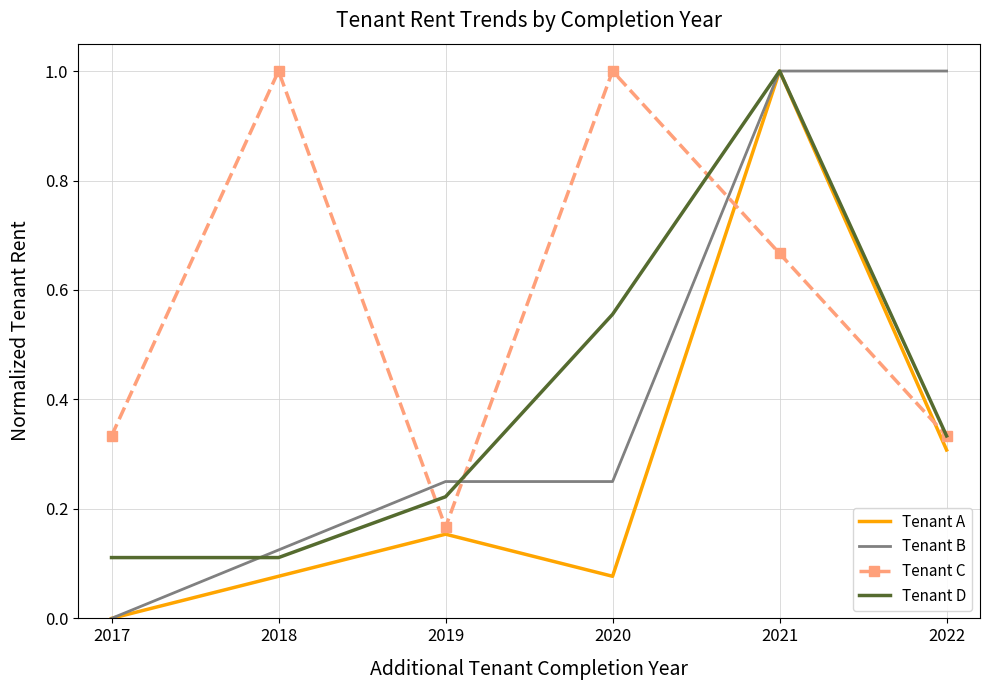

The Tenant D series shows 0.3 at 2022. True or false?

True